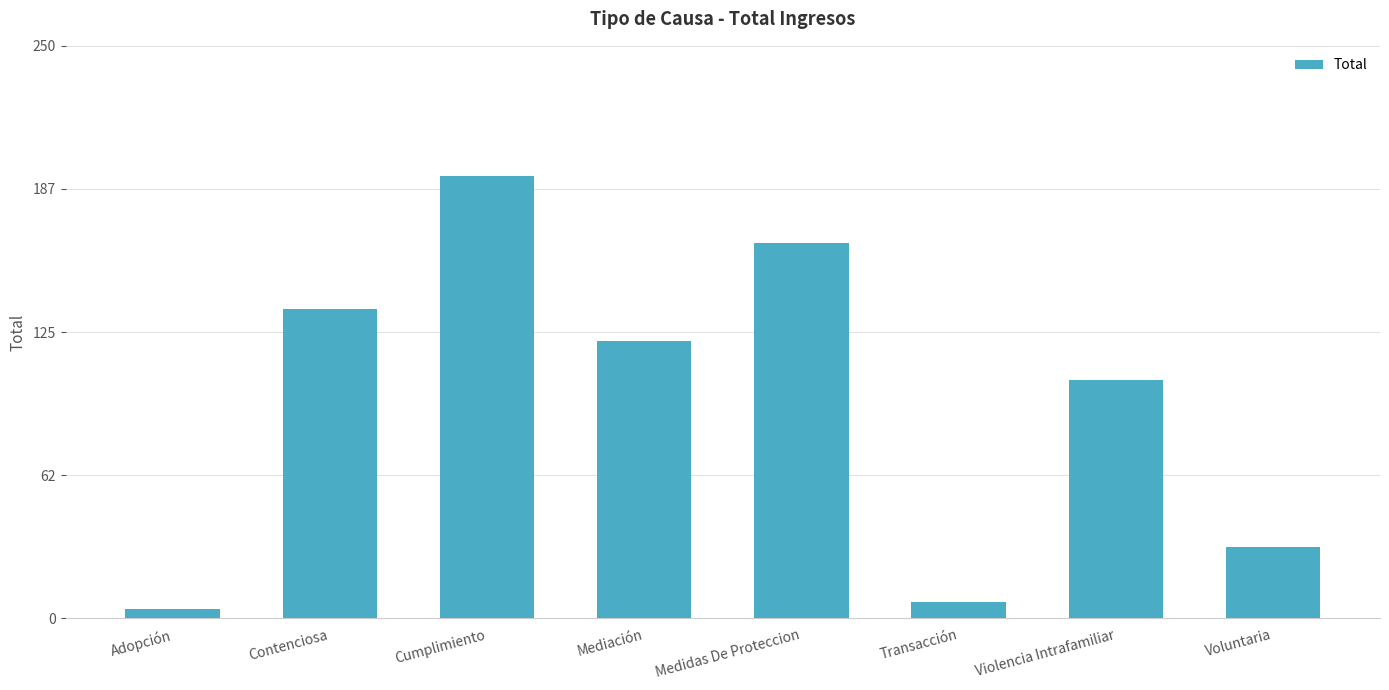

What is the label of the 8th bar from the right?

Adopción